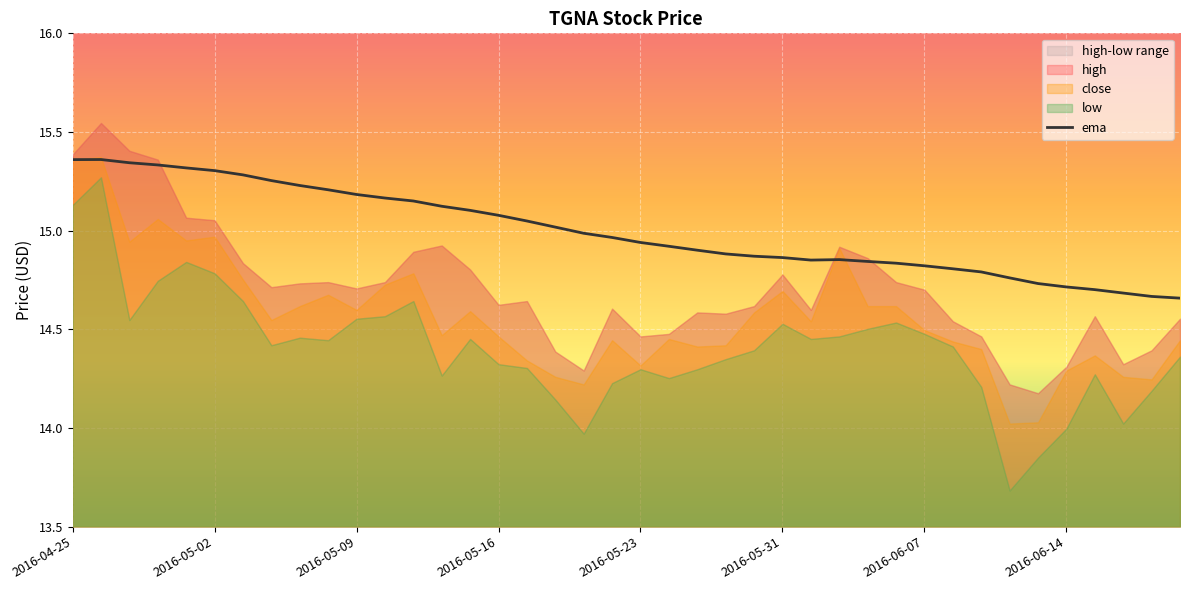

At which category does the chart reach its minimum across all series?

39